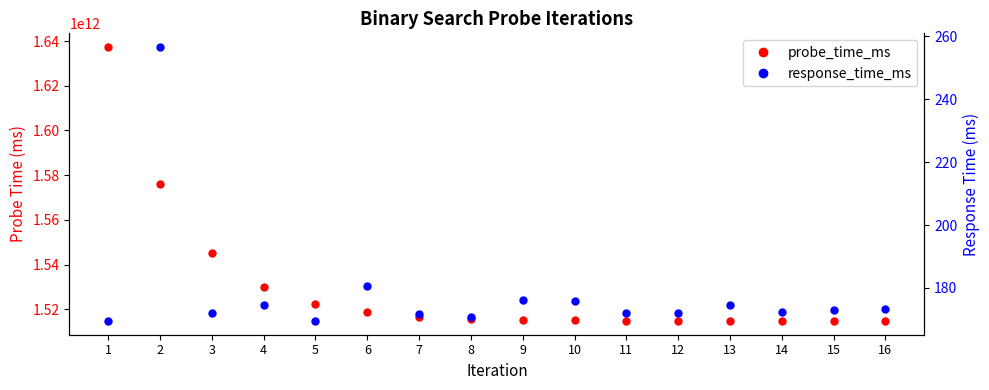

What is the total value across all series at 2?

1576037772983.6